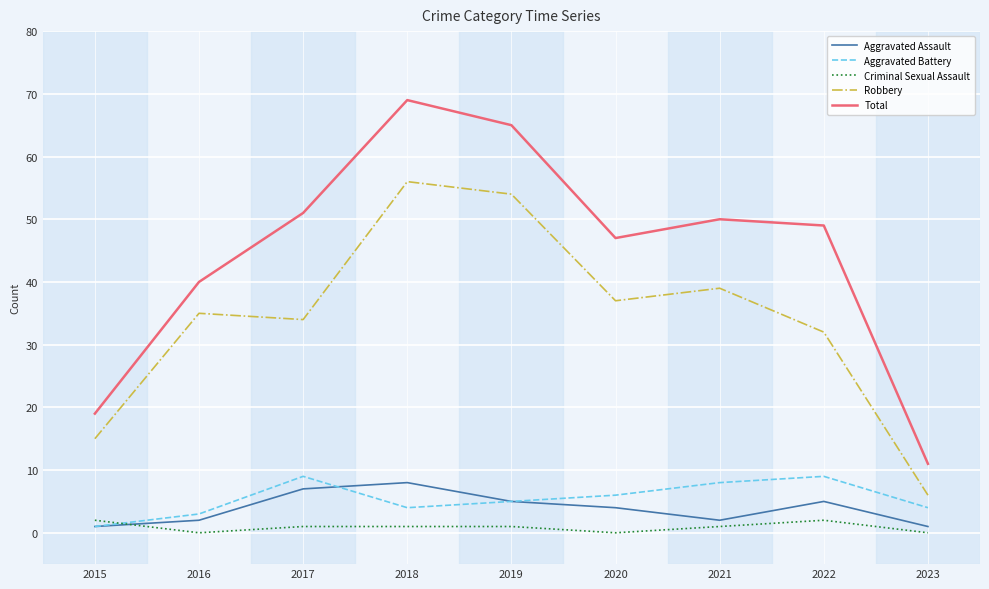

What is the greatest value displayed?

69